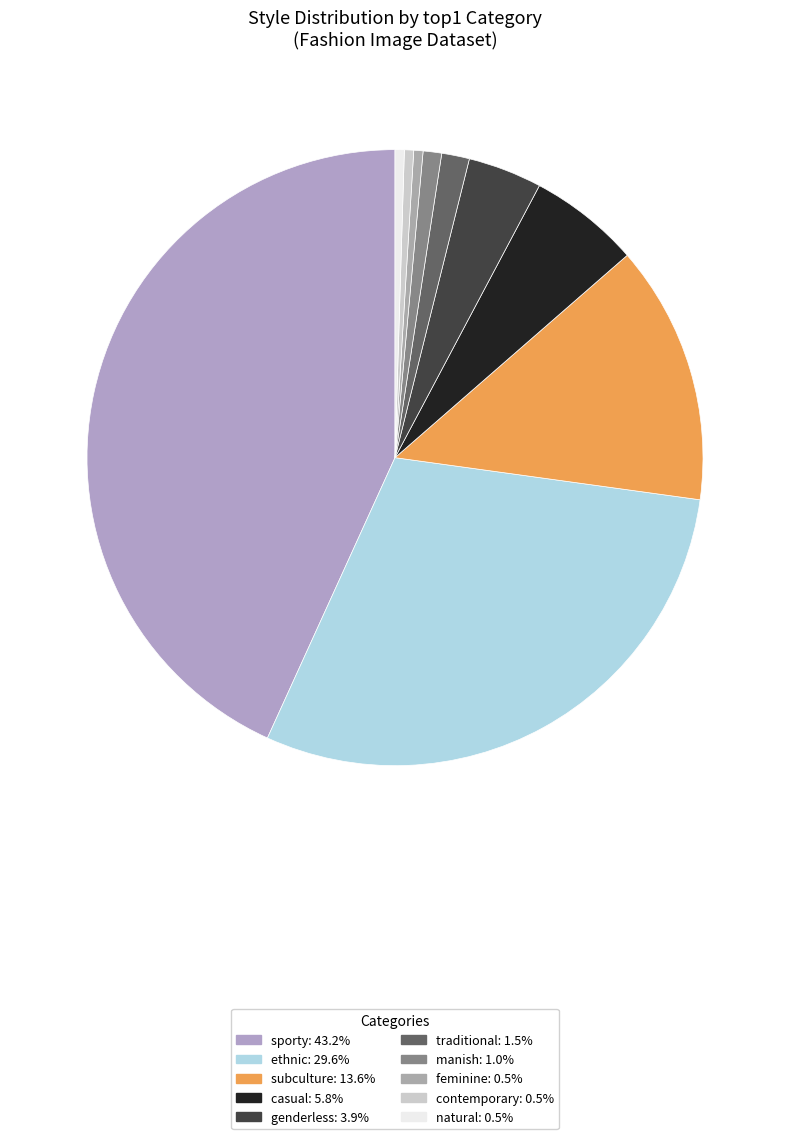

Combined, do subculture and traditional account for over 50%?

No